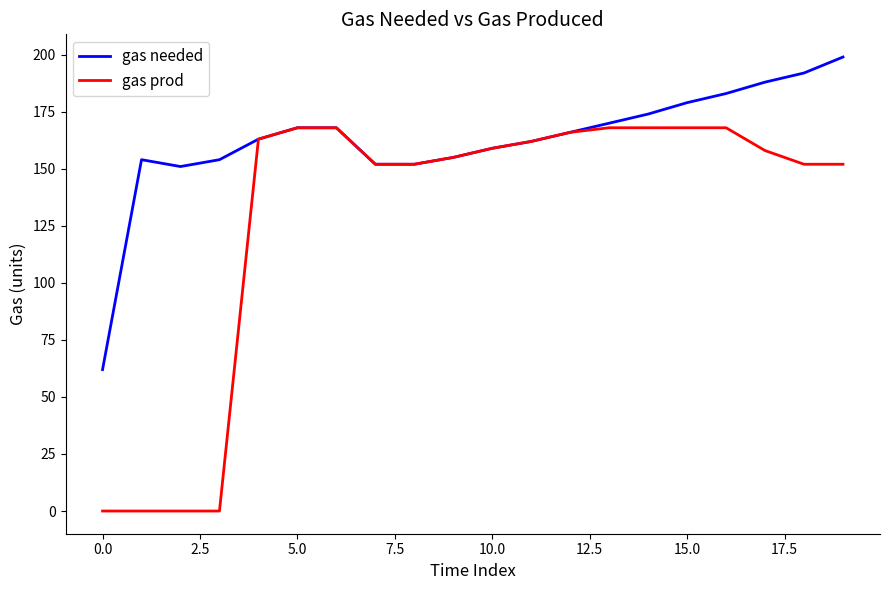

Which series has the widest spread of values?

gas prod